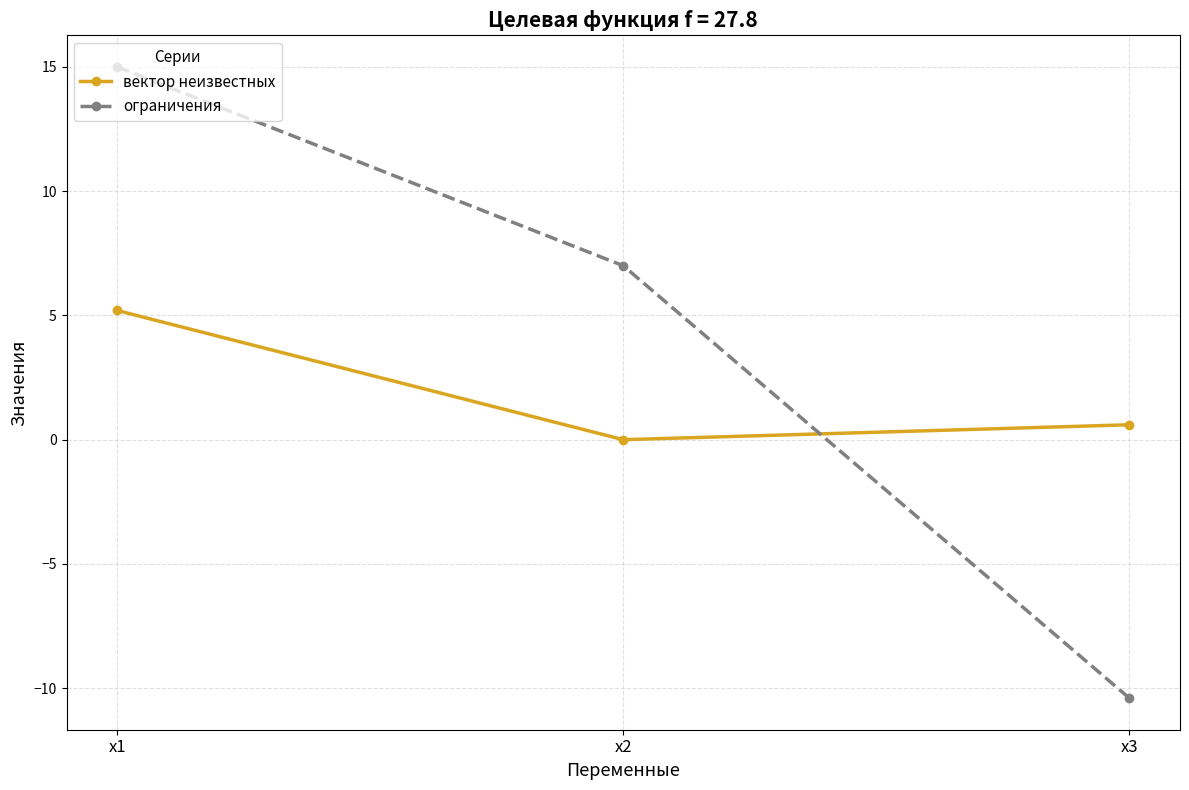

Reading left to right, list all the values displayed in this chart.

вектор неизвестных: 5.2	0.0	0.6
ограничения: 15.0	7.0	-10.4